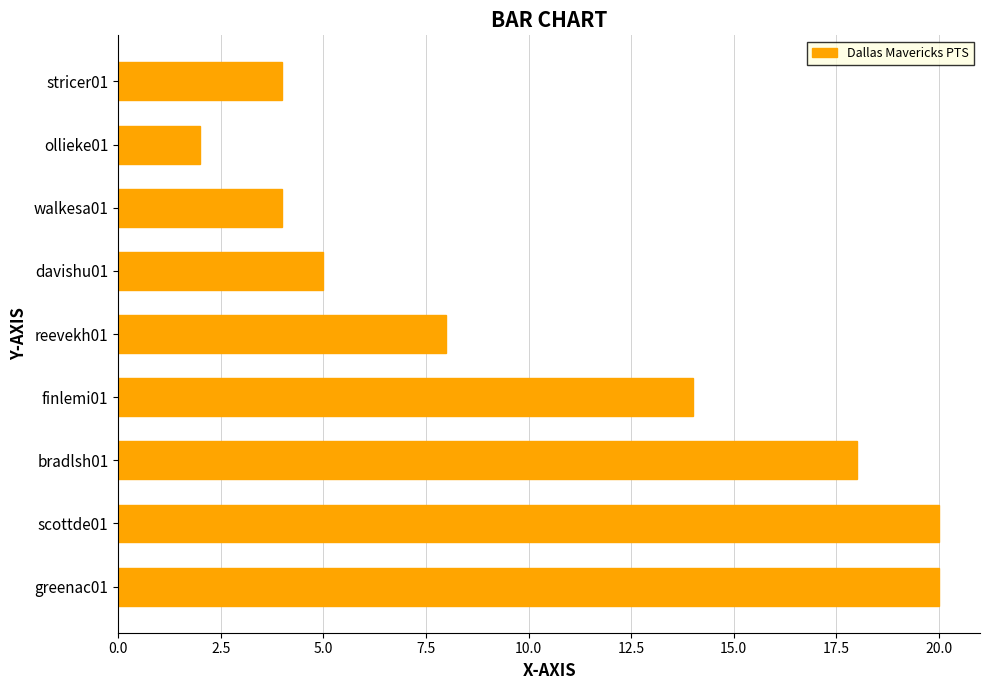

True or false: the data shows 5 at davishu01.

True